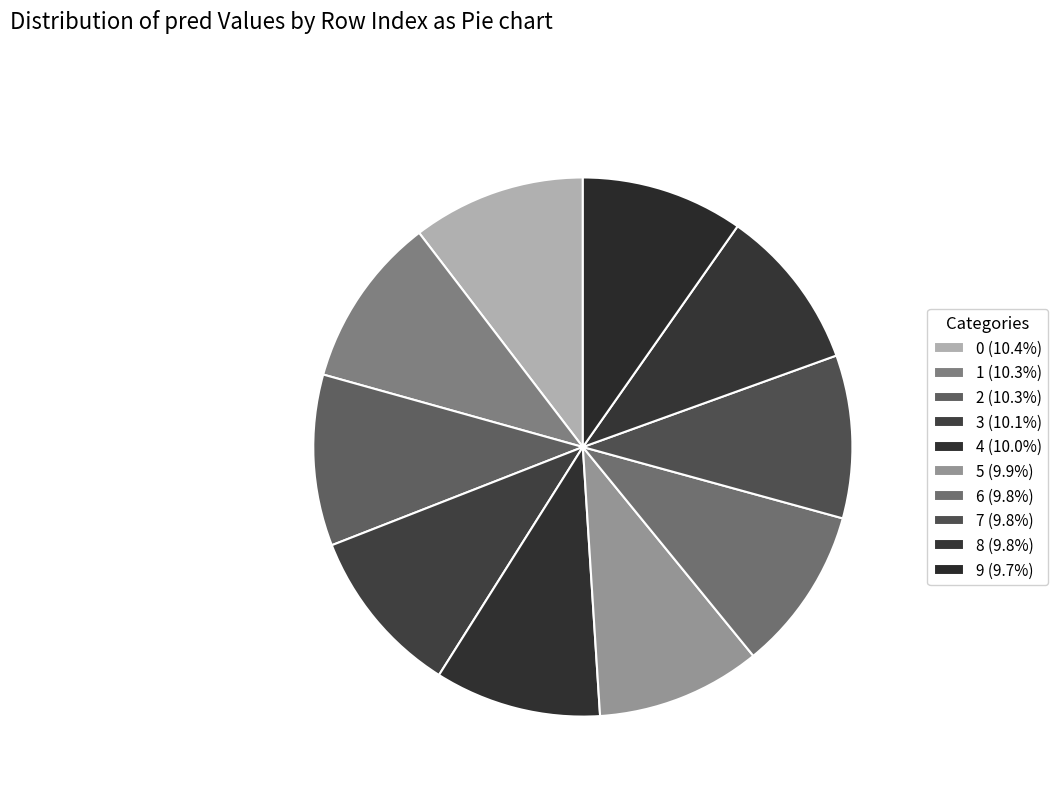

True or false: 3 accounts for 19% of the total.

False